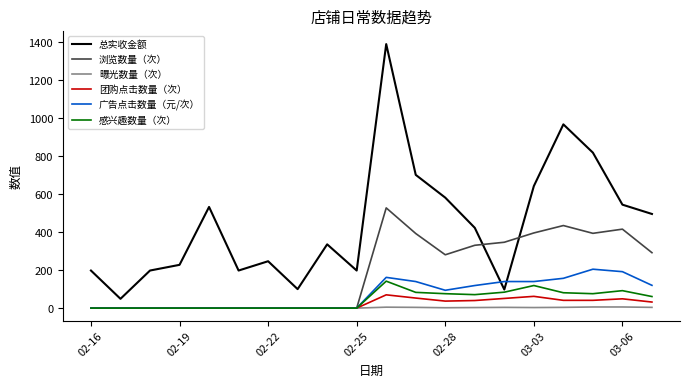

What is the highest value of the 浏览数量（次） series?

528